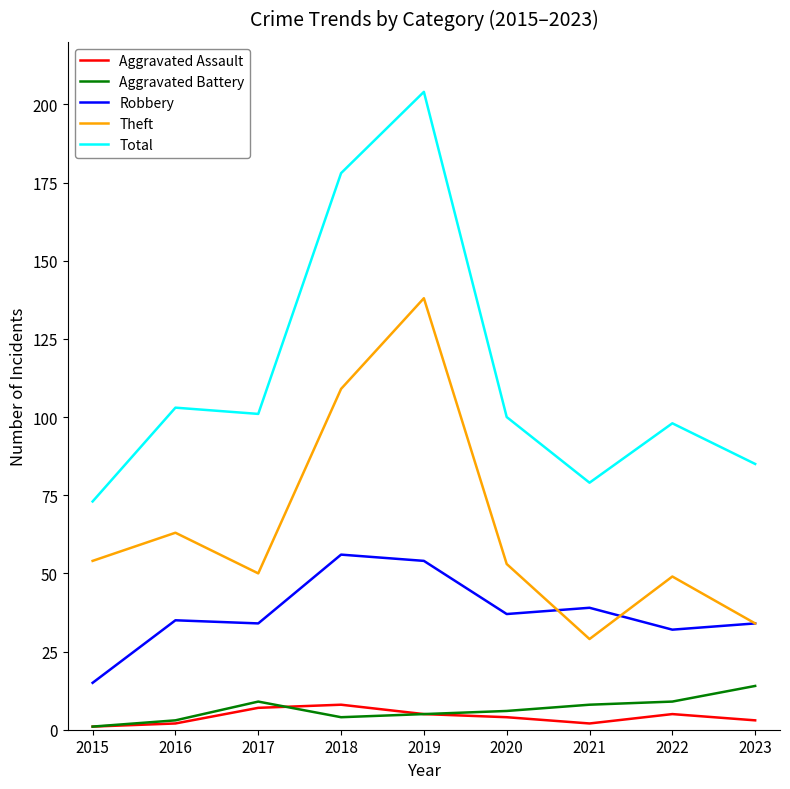

Which category has the highest value in the Aggravated Battery series?

2023